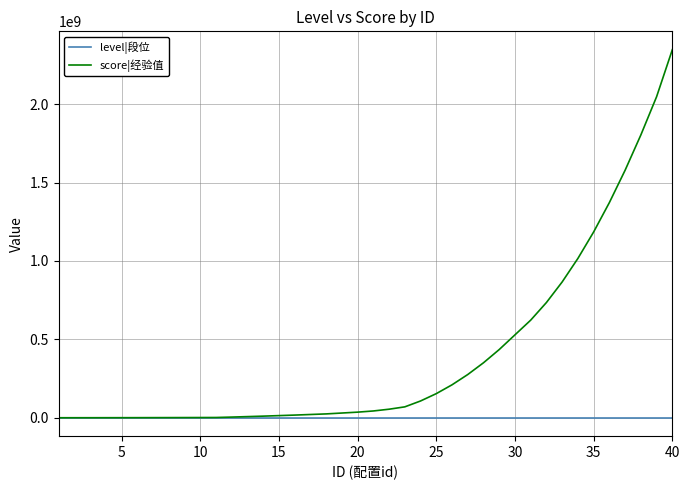

Rank the series by their average value, from highest to lowest.

score|经验值, level|段位